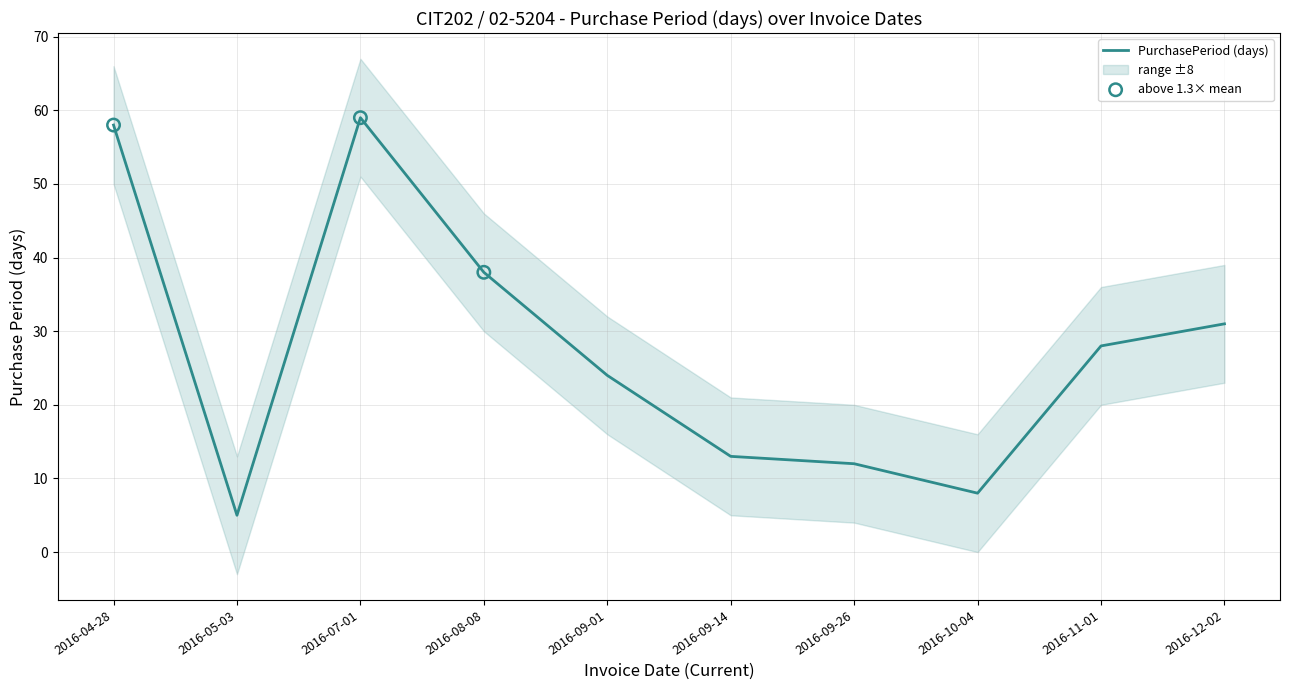

Between 2016-09-26 and 2016-11-01, which is larger?

2016-11-01